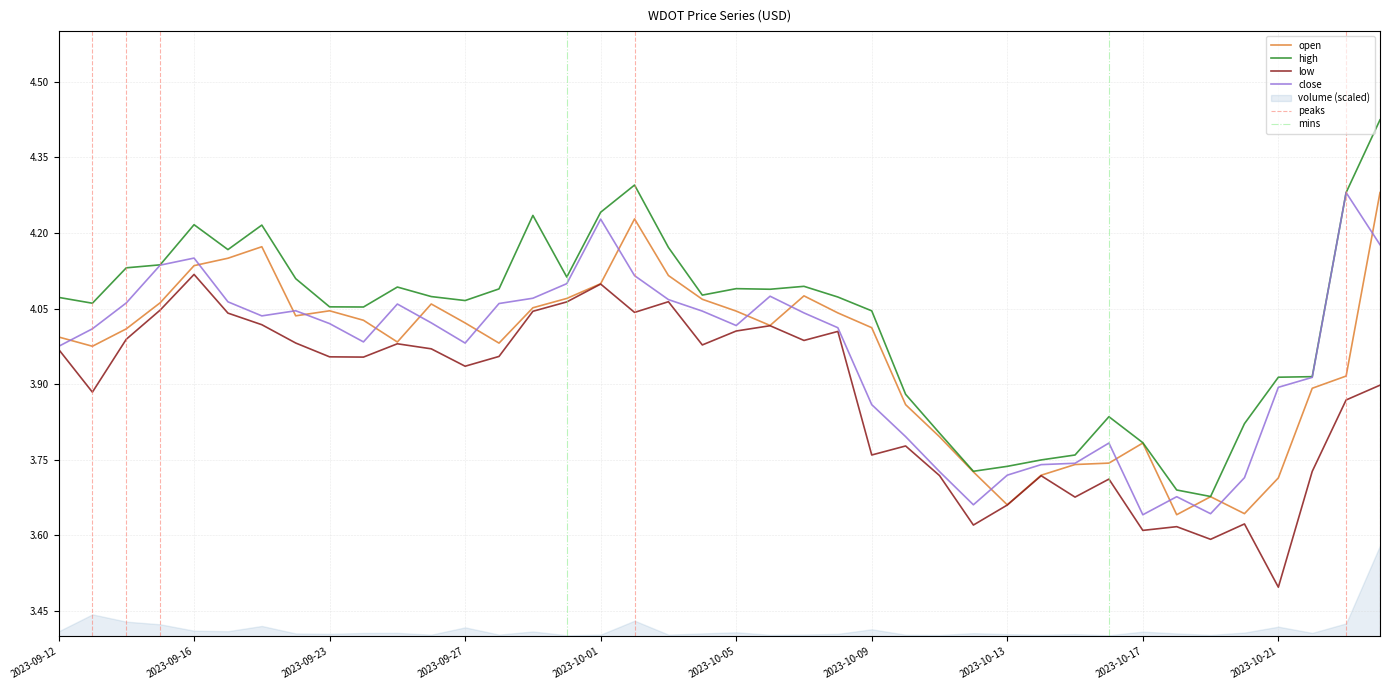

Reading left to right, what are all the values shown in this chart?

WDOT_OPEN_PRICE_USD: 2023-09-12=4.0	2023-09-13=4.0	2023-09-14=4.0	2023-09-15=4.1	2023-09-16=4.1	2023-09-17=4.1	2023-09-21=4.2	2023-09-22=4.0	2023-09-23=4.0	2023-09-24=4.0	2023-09-25=4.0	2023-09-26=4.1	2023-09-27=4.0	2023-09-28=4.0	2023-09-29=4.1	2023-09-30=4.1	2023-10-01=4.1	2023-10-02=4.2	2023-10-03=4.1	2023-10-04=4.1	2023-10-05=4.0	2023-10-06=4.0	2023-10-07=4.1	2023-10-08=4.0	2023-10-09=4.0	2023-10-10=3.9	2023-10-11=3.8	2023-10-12=3.7	2023-10-13=3.7	2023-10-14=3.7	2023-10-15=3.7	2023-10-16=3.7	2023-10-17=3.8	2023-10-18=3.6	2023-10-19=3.7	2023-10-20=3.6	2023-10-21=3.7	2023-10-22=3.9	2023-10-23=3.9	2023-10-24=4.3
WDOT_HIGH_PRICE_USD: 2023-09-12=4.1	2023-09-13=4.1	2023-09-14=4.1	2023-09-15=4.1	2023-09-16=4.2	2023-09-17=4.2	2023-09-21=4.2	2023-09-22=4.1	2023-09-23=4.1	2023-09-24=4.1	2023-09-25=4.1	2023-09-26=4.1	2023-09-27=4.1	2023-09-28=4.1	2023-09-29=4.2	2023-09-30=4.1	2023-10-01=4.2	2023-10-02=4.3	2023-10-03=4.2	2023-10-04=4.1	2023-10-05=4.1	2023-10-06=4.1	2023-10-07=4.1	2023-10-08=4.1	2023-10-09=4.0	2023-10-10=3.9	2023-10-11=3.8	2023-10-12=3.7	2023-10-13=3.7	2023-10-14=3.7	2023-10-15=3.8	2023-10-16=3.8	2023-10-17=3.8	2023-10-18=3.7	2023-10-19=3.7	2023-10-20=3.8	2023-10-21=3.9	2023-10-22=3.9	2023-10-23=4.3	2023-10-24=4.4
WDOT_LOW_PRICE_USD: 2023-09-12=4.0	2023-09-13=3.9	2023-09-14=4.0	2023-09-15=4.0	2023-09-16=4.1	2023-09-17=4.0	2023-09-21=4.0	2023-09-22=4.0	2023-09-23=4.0	2023-09-24=4.0	2023-09-25=4.0	2023-09-26=4.0	2023-09-27=3.9	2023-09-28=4.0	2023-09-29=4.0	2023-09-30=4.1	2023-10-01=4.1	2023-10-02=4.0	2023-10-03=4.1	2023-10-04=4.0	2023-10-05=4.0	2023-10-06=4.0	2023-10-07=4.0	2023-10-08=4.0	2023-10-09=3.8	2023-10-10=3.8	2023-10-11=3.7	2023-10-12=3.6	2023-10-13=3.7	2023-10-14=3.7	2023-10-15=3.7	2023-10-16=3.7	2023-10-17=3.6	2023-10-18=3.6	2023-10-19=3.6	2023-10-20=3.6	2023-10-21=3.5	2023-10-22=3.7	2023-10-23=3.9	2023-10-24=3.9
WDOT_CLOSE_PRICE_USD: 2023-09-12=4.0	2023-09-13=4.0	2023-09-14=4.1	2023-09-15=4.1	2023-09-16=4.2	2023-09-17=4.1	2023-09-21=4.0	2023-09-22=4.0	2023-09-23=4.0	2023-09-24=4.0	2023-09-25=4.1	2023-09-26=4.0	2023-09-27=4.0	2023-09-28=4.1	2023-09-29=4.1	2023-09-30=4.1	2023-10-01=4.2	2023-10-02=4.1	2023-10-03=4.1	2023-10-04=4.0	2023-10-05=4.0	2023-10-06=4.1	2023-10-07=4.0	2023-10-08=4.0	2023-10-09=3.9	2023-10-10=3.8	2023-10-11=3.7	2023-10-12=3.7	2023-10-13=3.7	2023-10-14=3.7	2023-10-15=3.7	2023-10-16=3.8	2023-10-17=3.6	2023-10-18=3.7	2023-10-19=3.6	2023-10-20=3.7	2023-10-21=3.9	2023-10-22=3.9	2023-10-23=4.3	2023-10-24=4.2